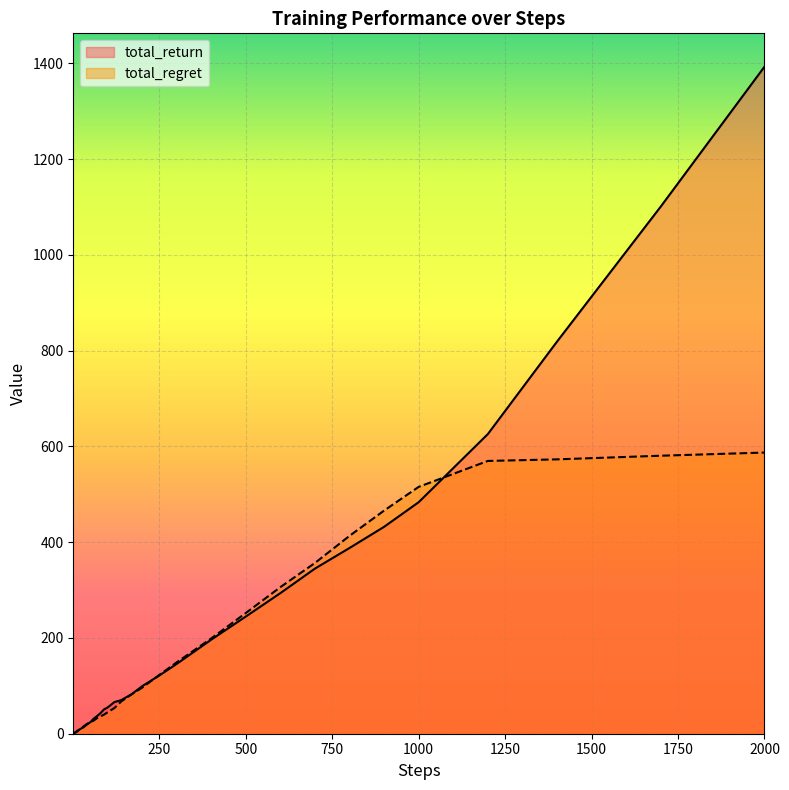

What is the difference between the highest and lowest values at 500?

7.4